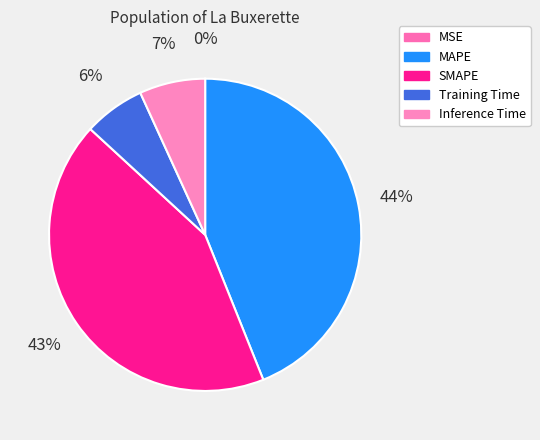

Count the number of slices in the pie.

5